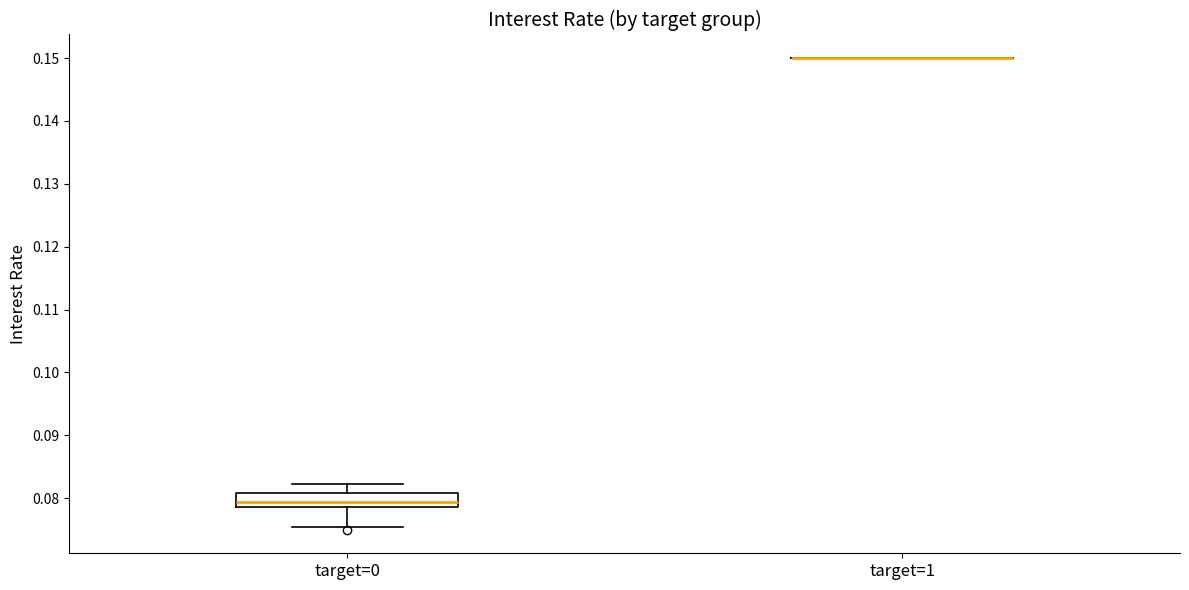

Comparing the boxes themselves (not the whiskers), which one is the tallest?

target=0